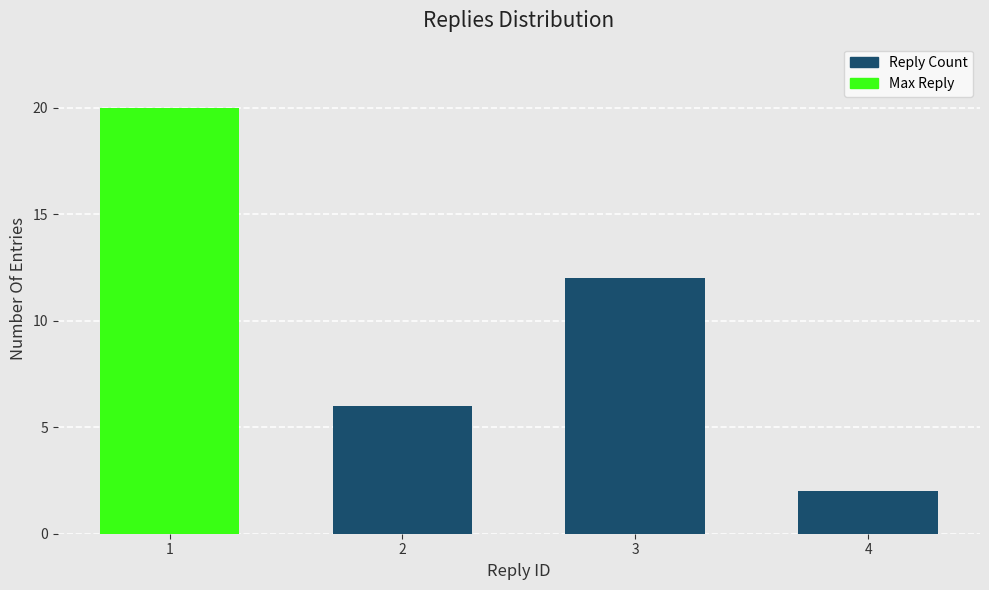

What is the difference between the values at 3 and 1?

8